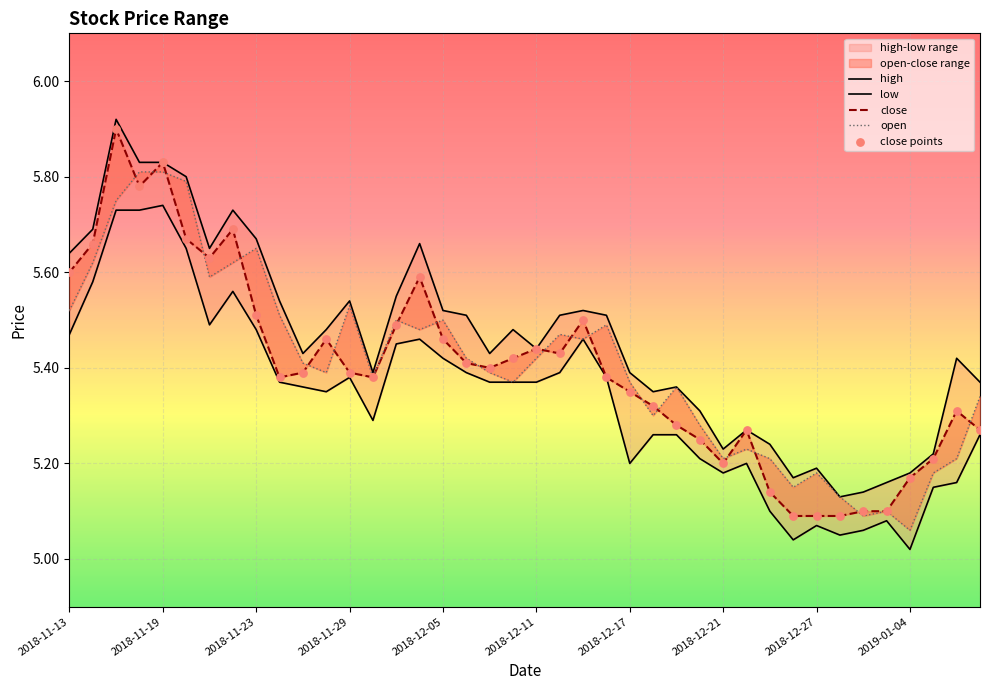

Which series contains the lowest Y value?

low